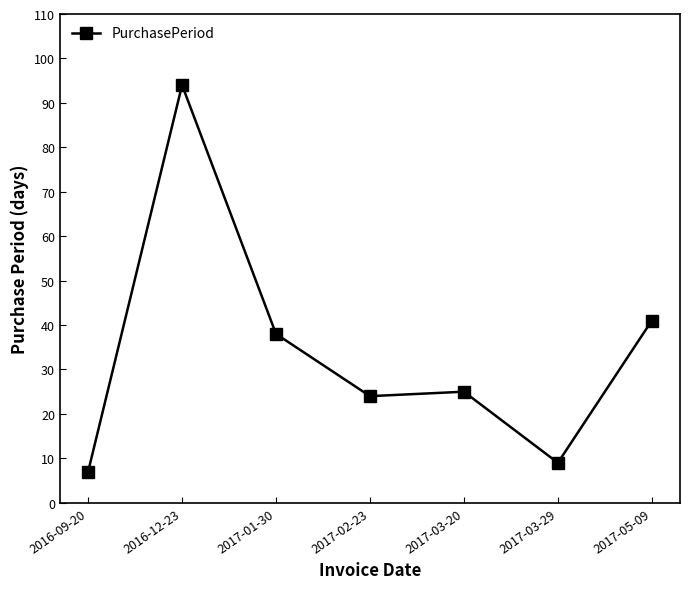

Which label corresponds to the smallest value in the chart?

2016-09-20